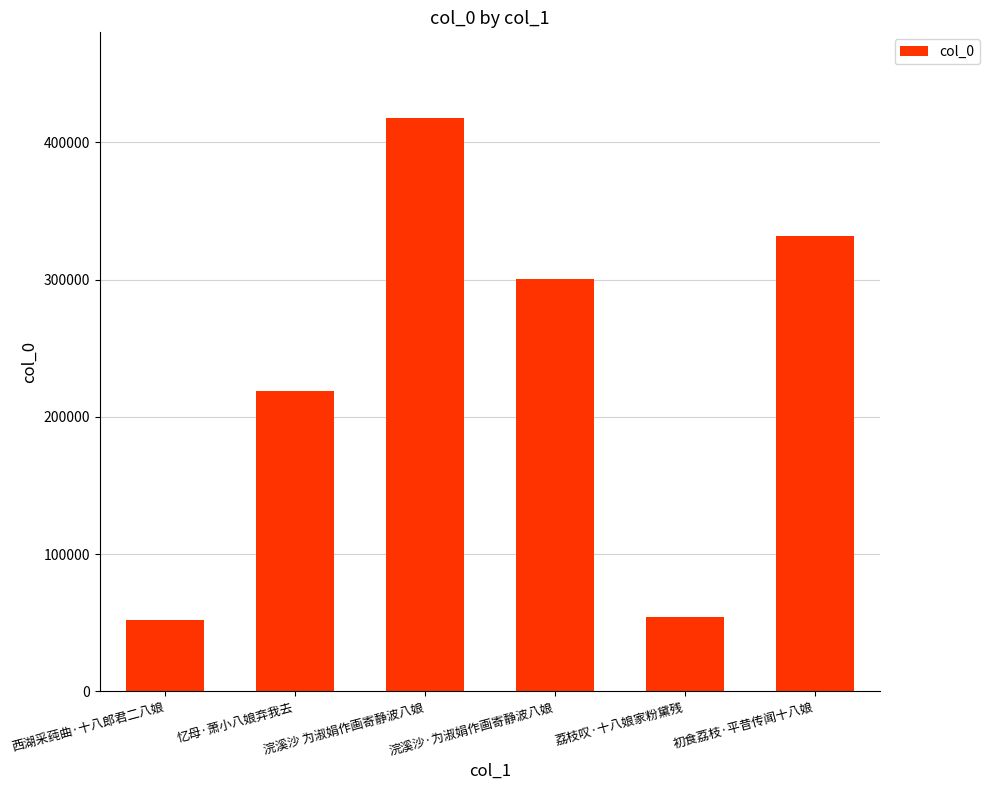

Is it true that the value at 忆母·萧小八娘弃我去 is 307054?

False